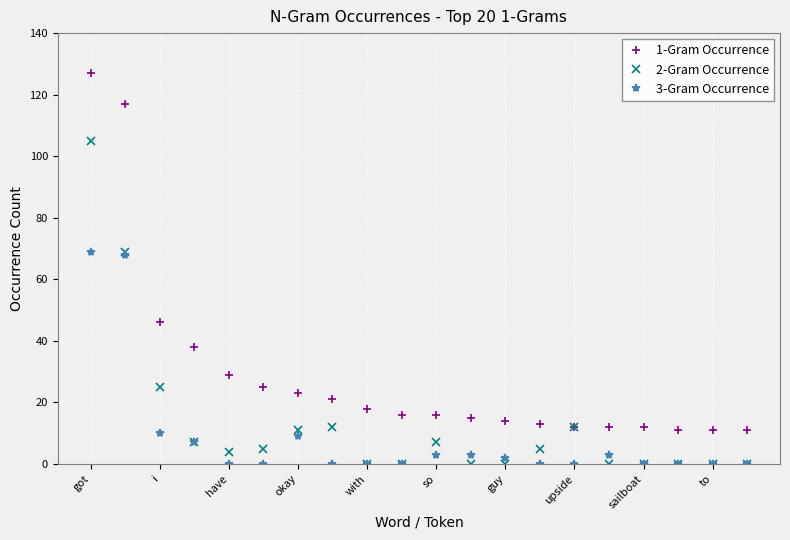

Count the number of data series in this chart.

3